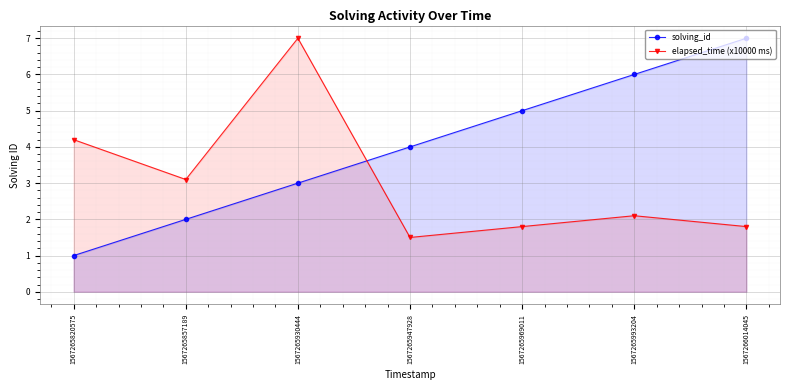

List the series in order of their overall mean, lowest first.

elapsed_time (x10000 ms), solving_id